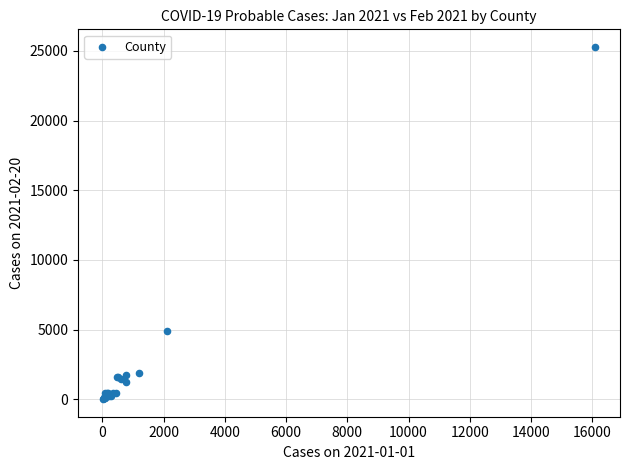

What Y value in the scatter plot is closest to 12648?

4886